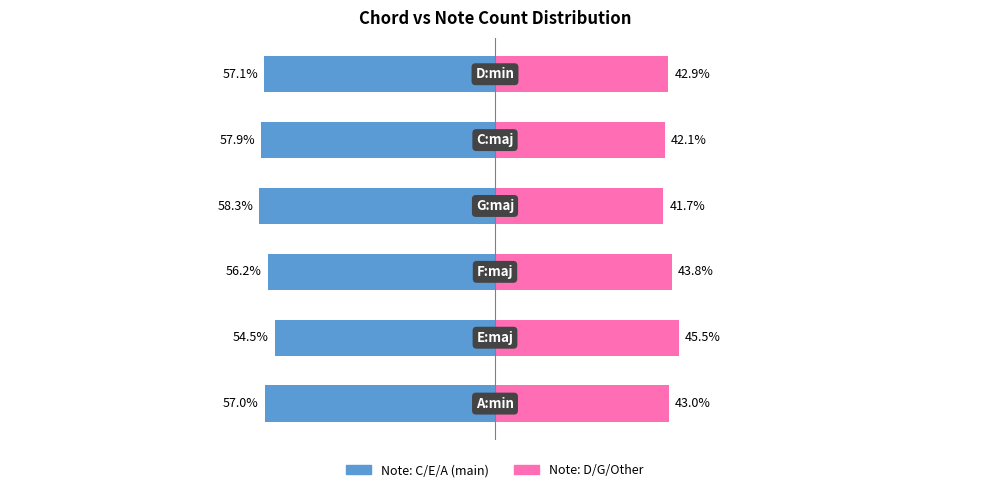

What are all the series names shown in the legend?

Note: C/E/A (main), Note: D/G/Other